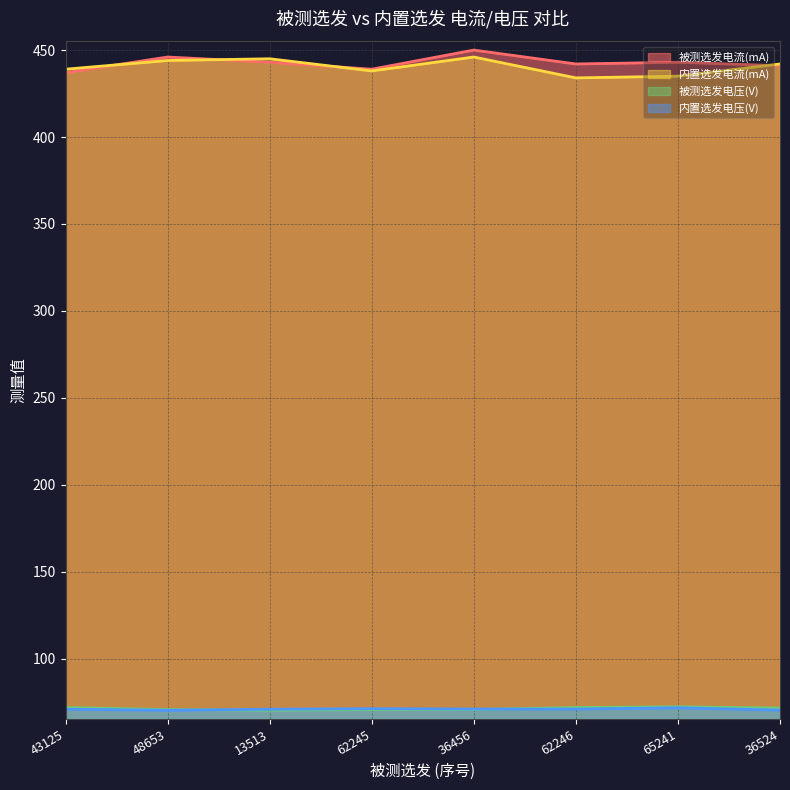

What is the average value of the 被测选发电压(V) series?

71.3